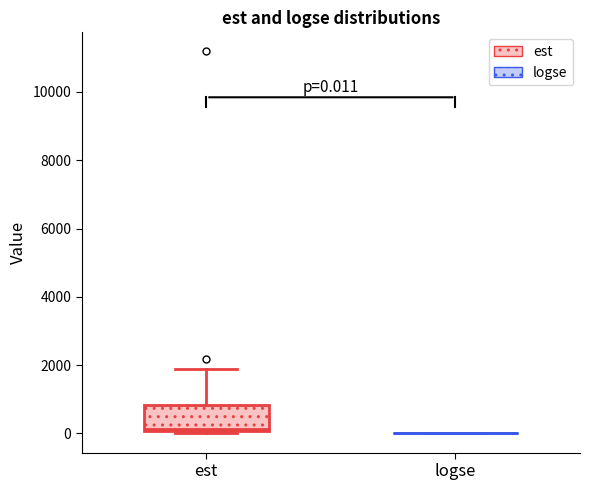

Which box is the tallest, from its lower edge to its upper edge?

est